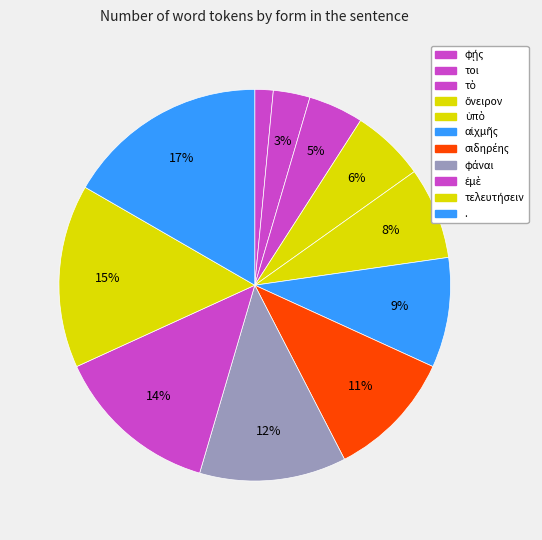

What portion of the pie excludes τὸ?

95.5%